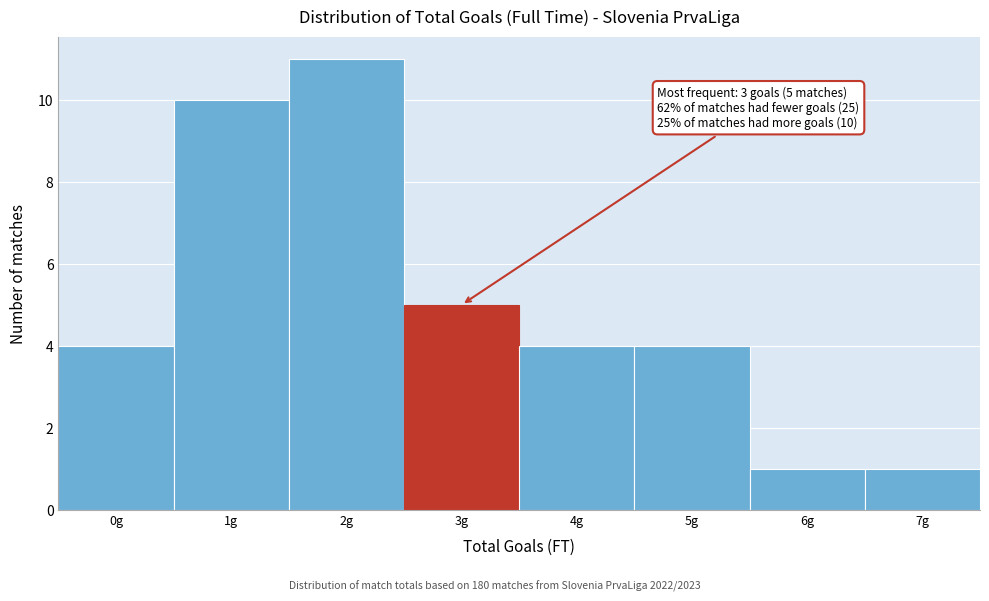

Reading left to right, transcribe all the data shown in this chart.

0g=4	1g=10	2g=11	3g=5	4g=4	5g=4	6g=1	7g=1